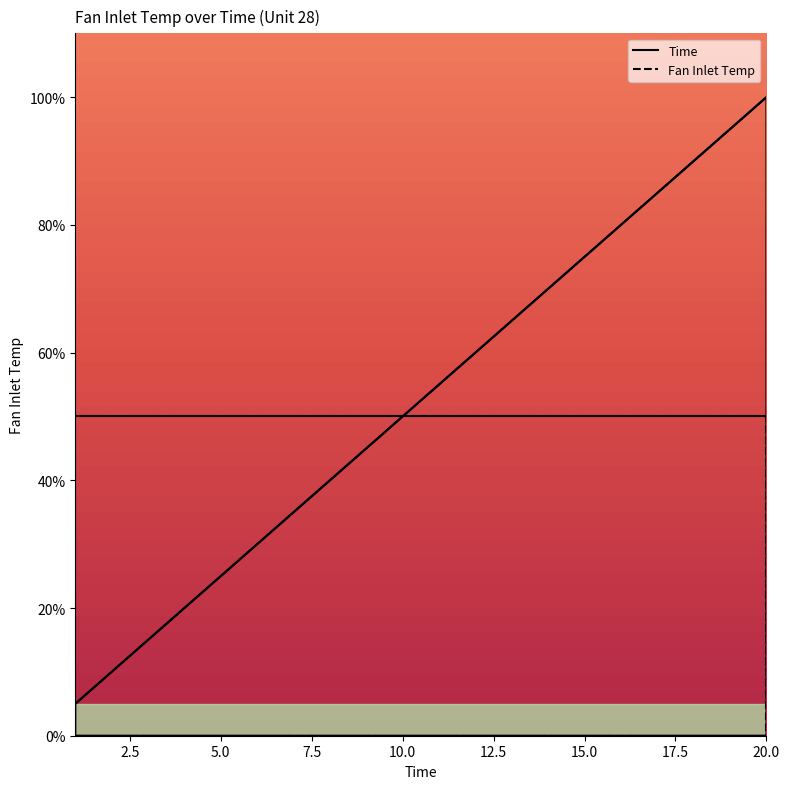

At which label is the value closest to 52?

10